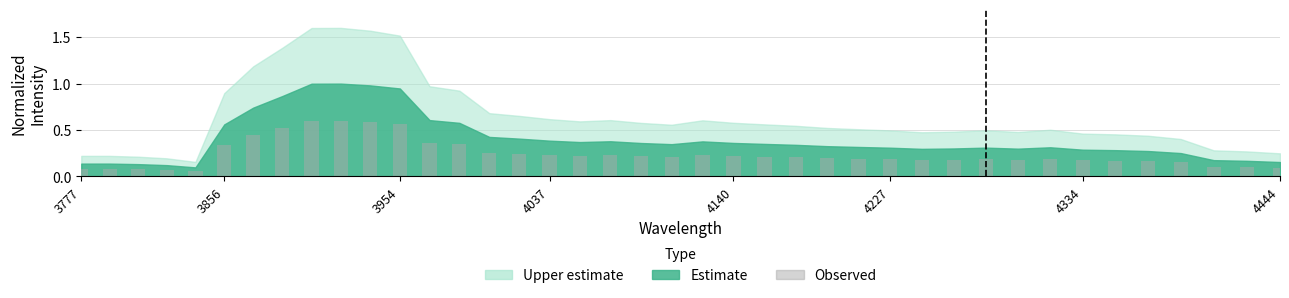

What is the sum of all values?

9.7